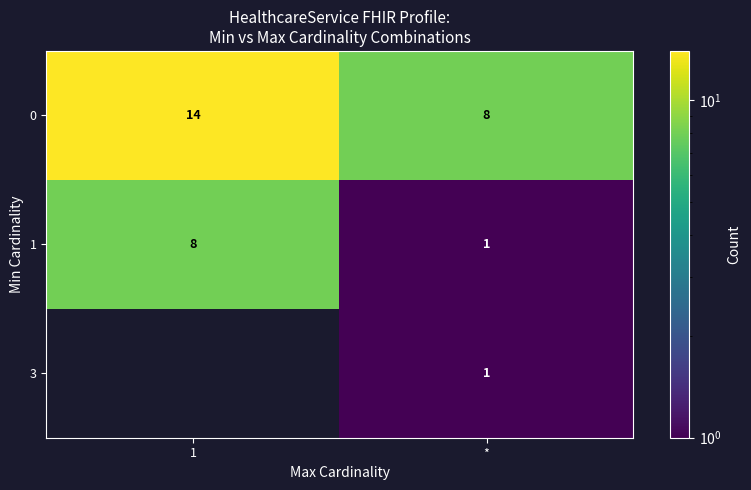

Between * and 1, which is larger?

1